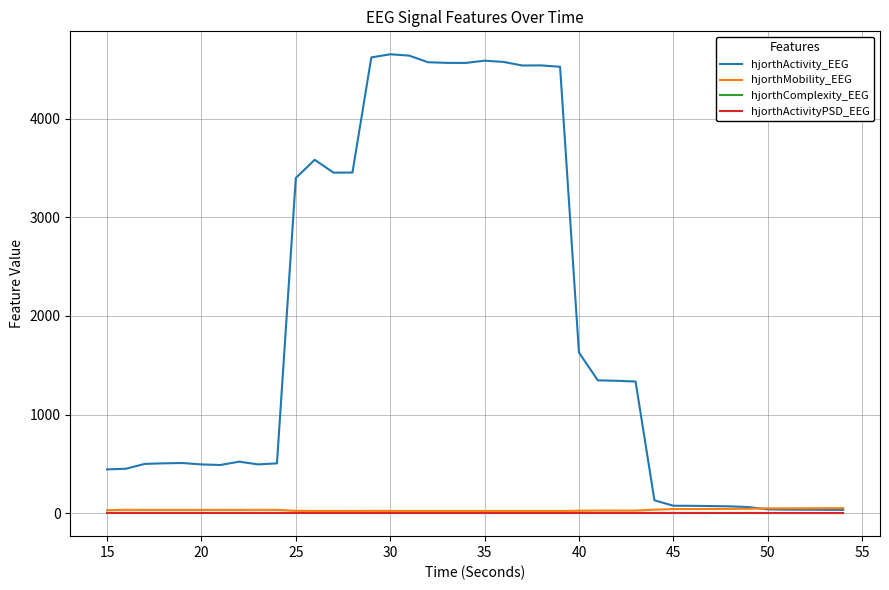

Does the chart have visible grid lines?

Yes